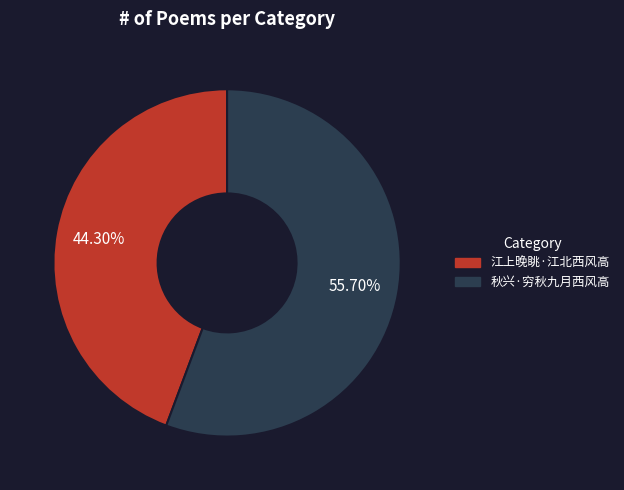

Count the number of slices in the pie.

2